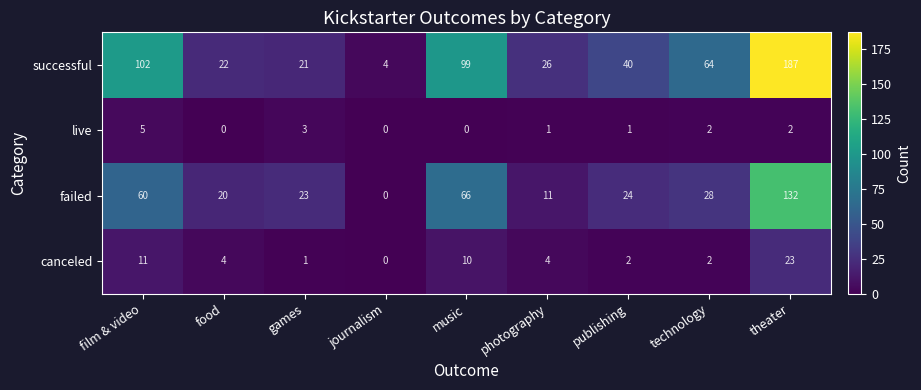

What is the maximum value for canceled?

23